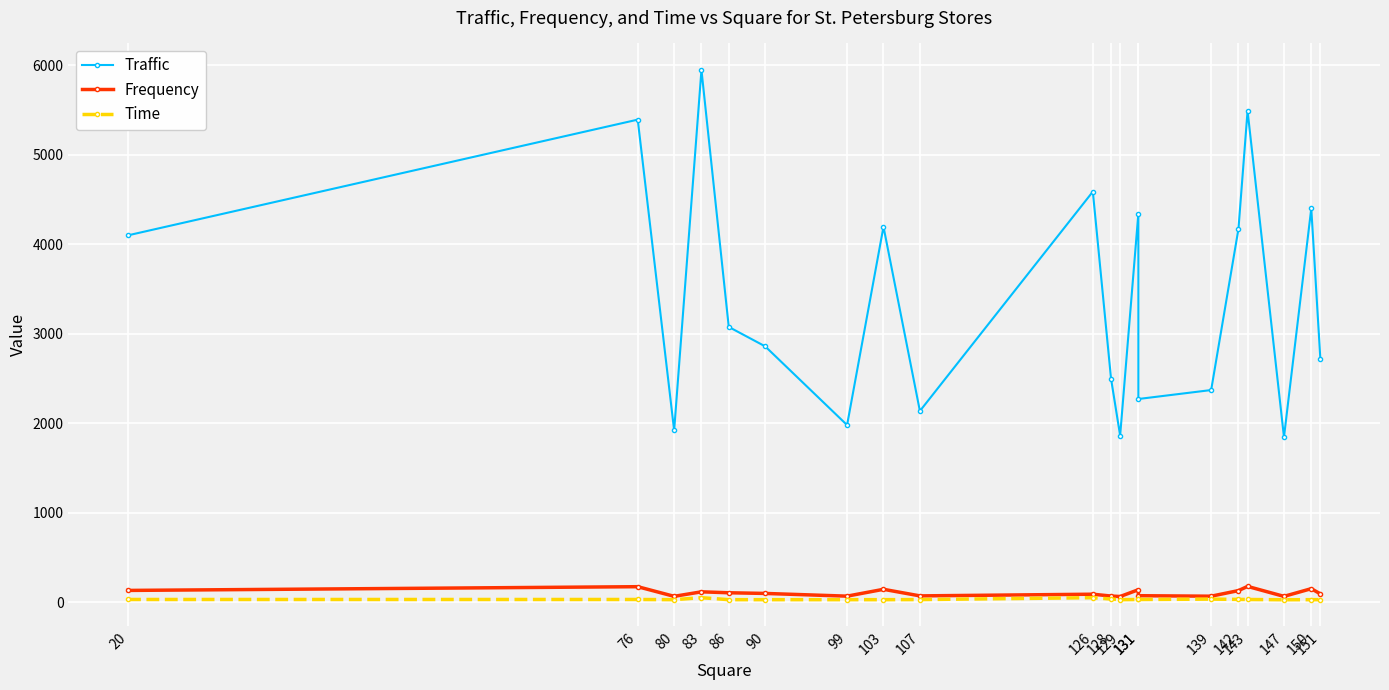

At 107, list the series in order from largest to smallest.

Traffic, Frequency, Time